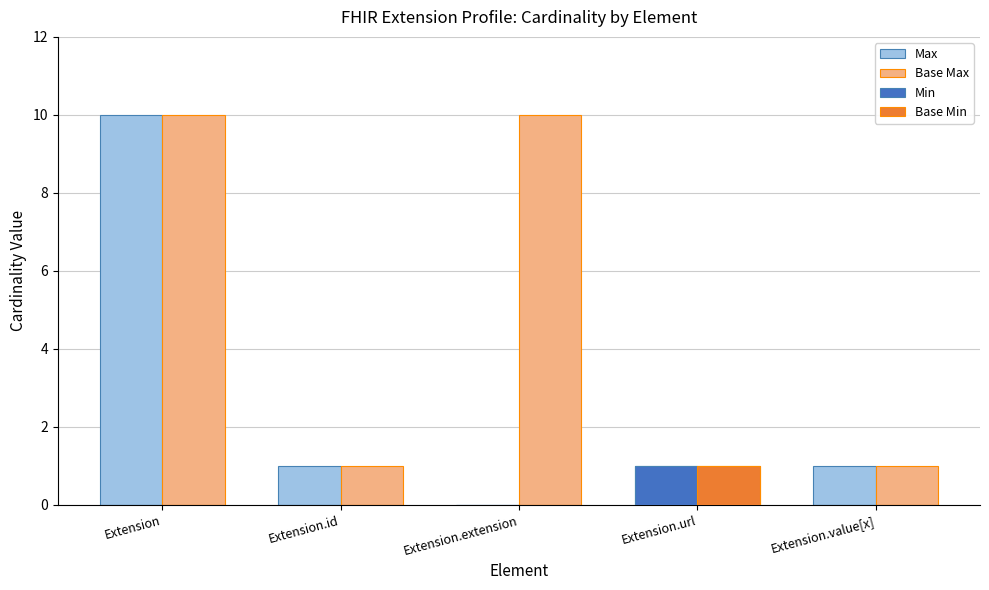

How many Min values are between 0 and 1?

5